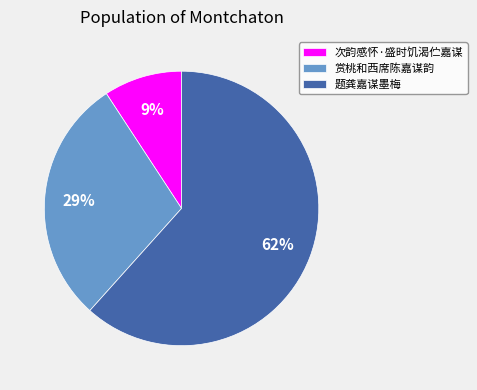

Which category has the smallest portion of the pie?

次韵感怀·盛时饥渴伫嘉谋